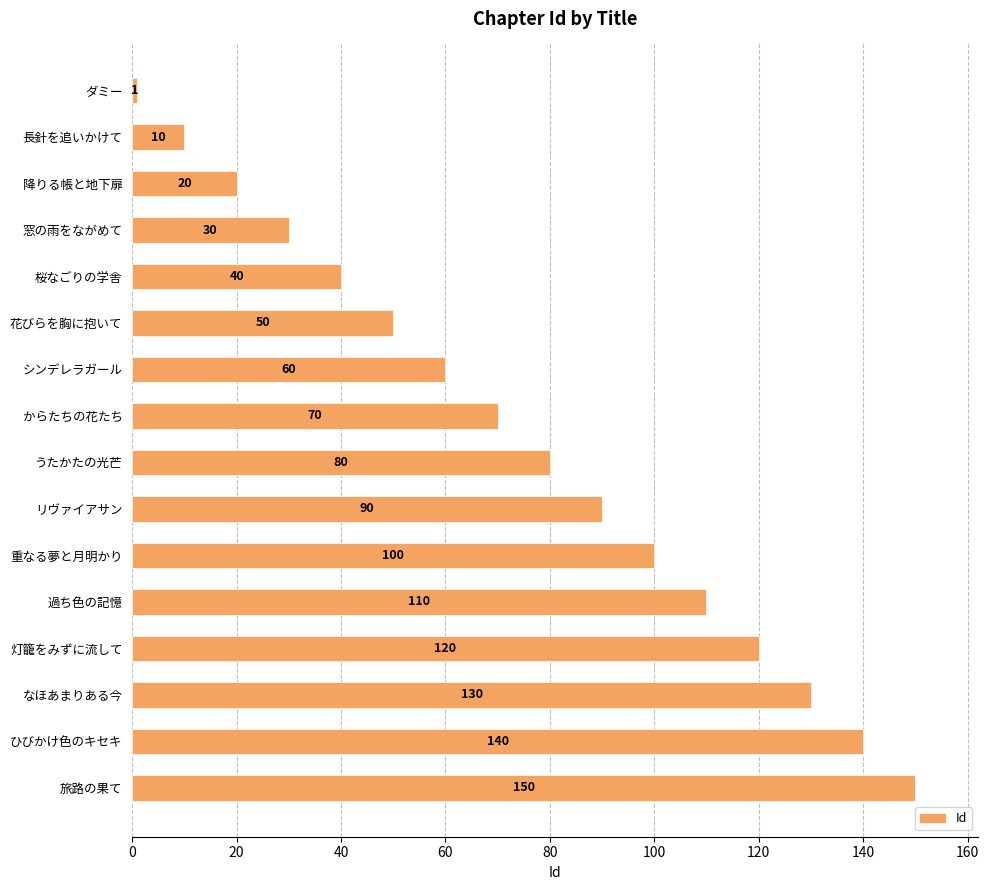

The value at 重なる夢と月明かり is 60. True or false?

False